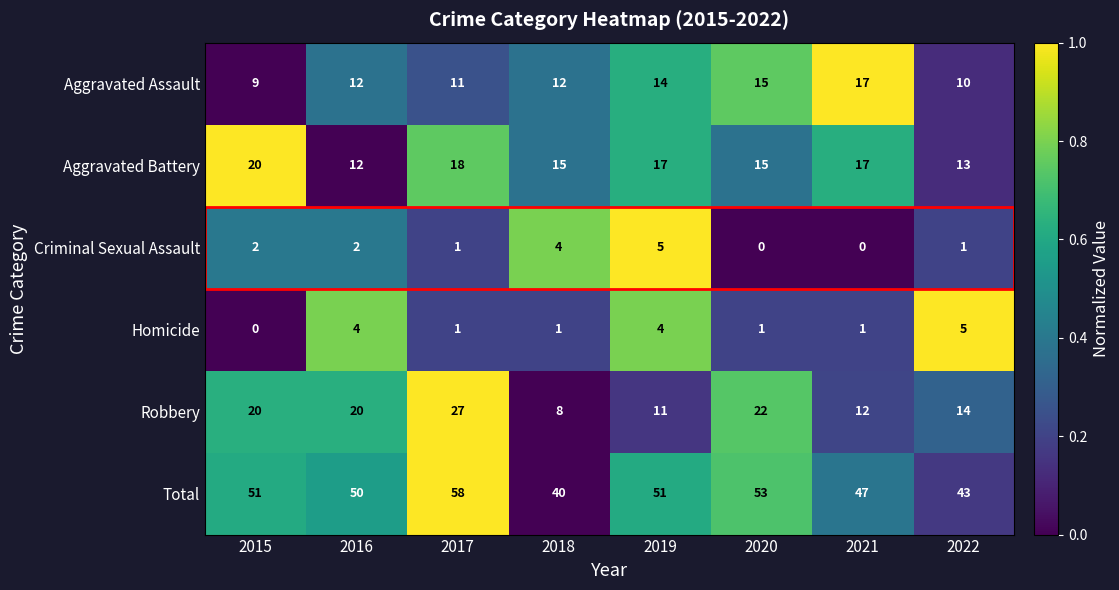

What is the difference between the maximum and minimum values in the Aggravated Battery series?

8